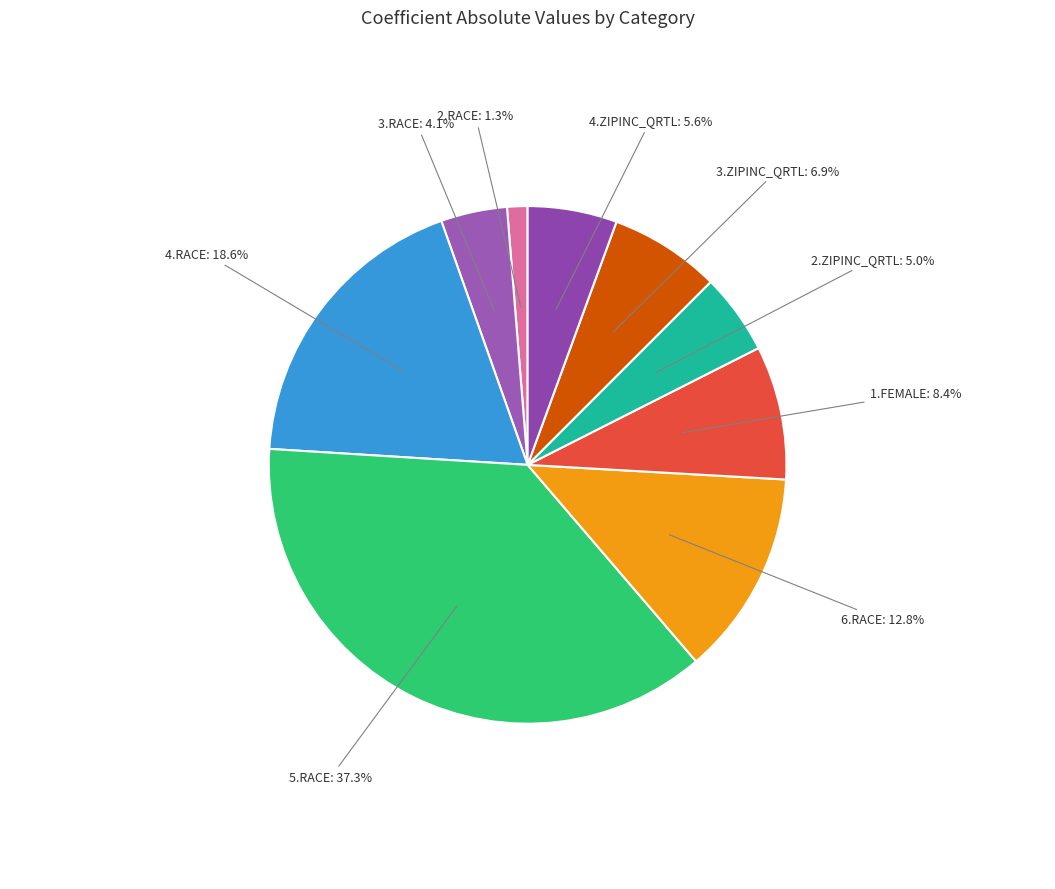

Is the sum of 3.RACE and 4.RACE greater than half?

No